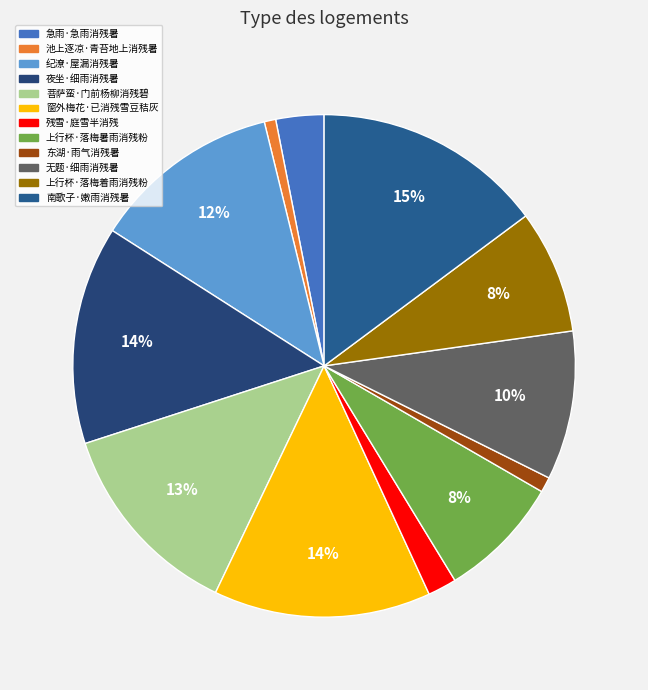

Rank the categories by value from highest to lowest.

南歌子·嫩雨消残暑, 夜坐·细雨消残暑, 窗外梅花·已消残雪豆秸灰, 菩萨蛮·门前杨柳消残碧, 纪潦·屋漏消残暑, 无题·细雨消残暑, 上行杯·落梅着雨消残粉, 上行杯·落梅暑雨消残粉, 急雨·急雨消残暑, 残雪·庭雪半消残, 东湖·雨气消残暑, 池上逐凉·青苔地上消残暑